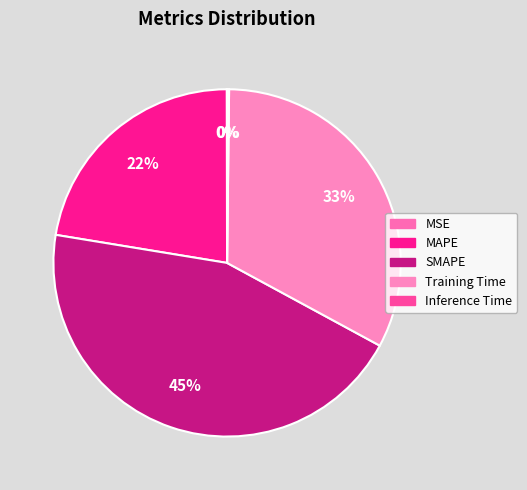

Rank the categories by value from lowest to highest.

MSE, Inference Time, MAPE, Training Time, SMAPE